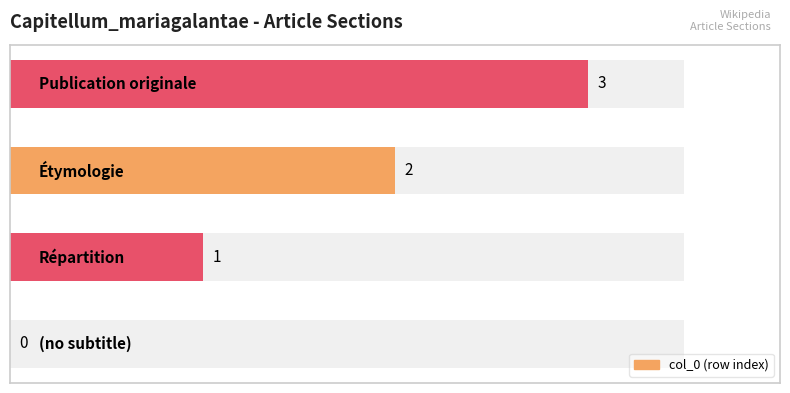

Read the value at 2.

2